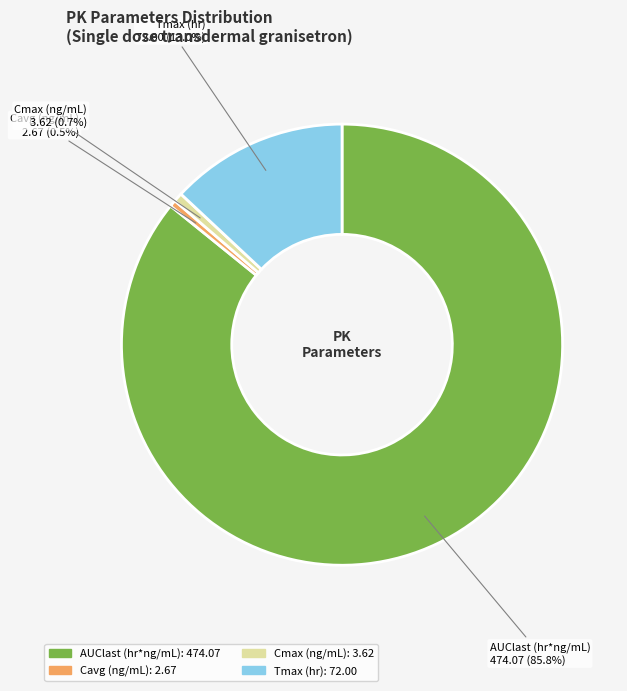

True or false: AUClast (hr*ng/mL) accounts for 86% of the total.

True